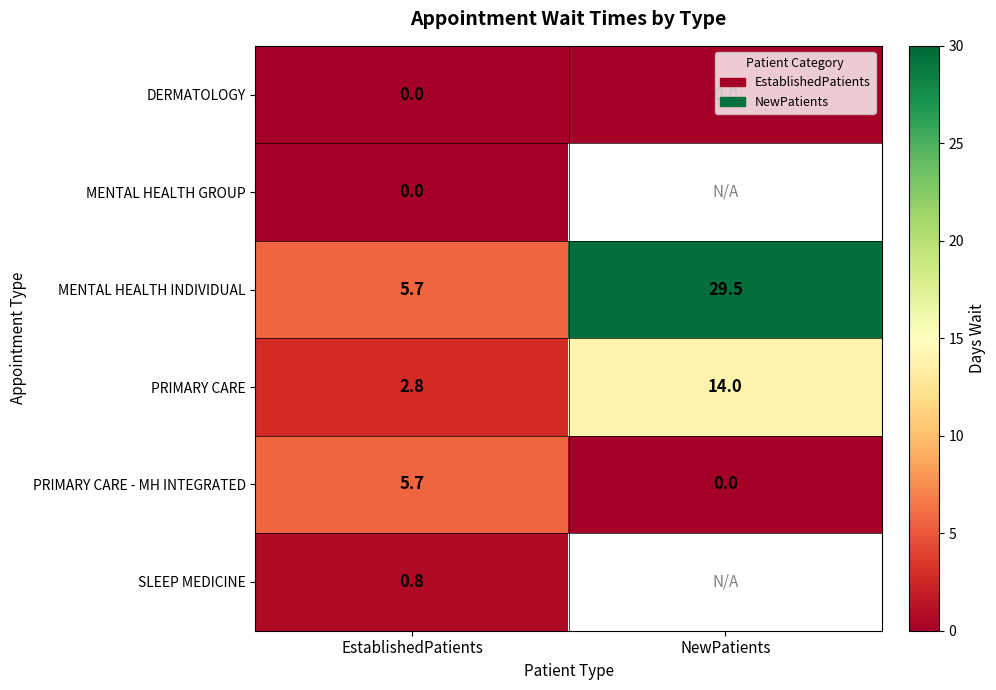

How many series are shown in this chart?

6